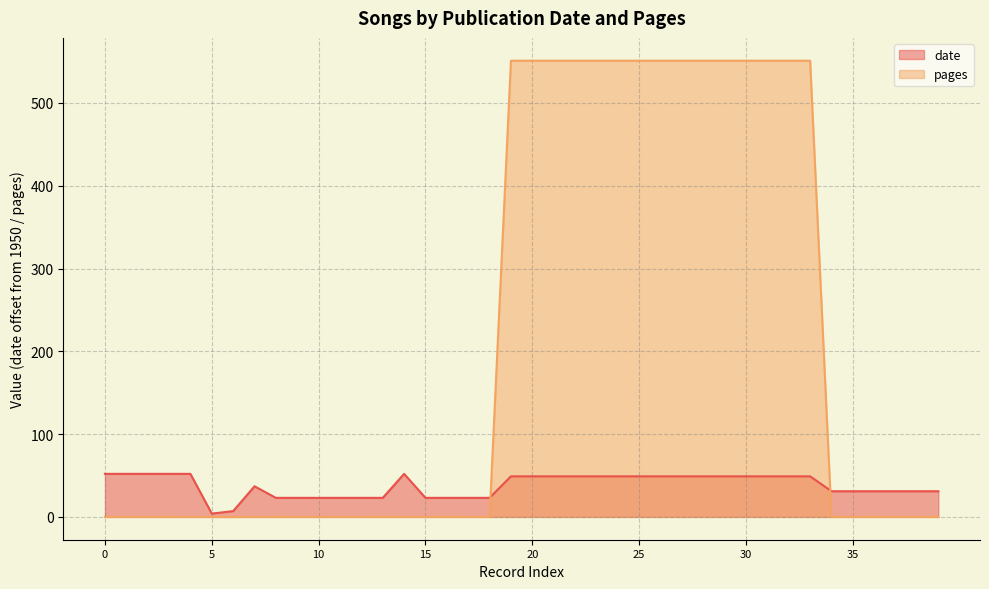

Does the chart have visible grid lines?

Yes